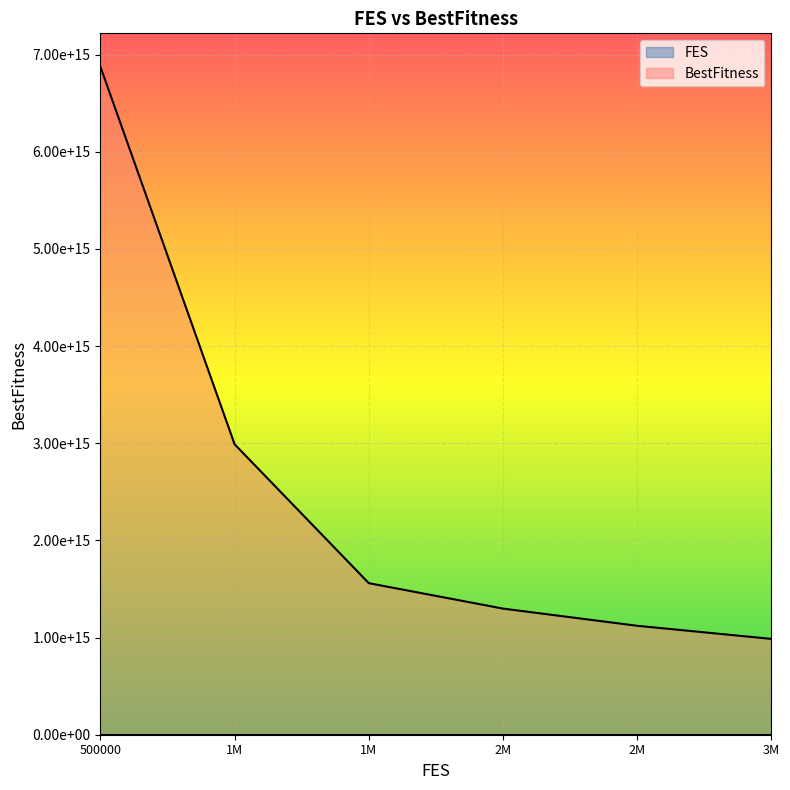

How many data points in FES are above 2000000?

2